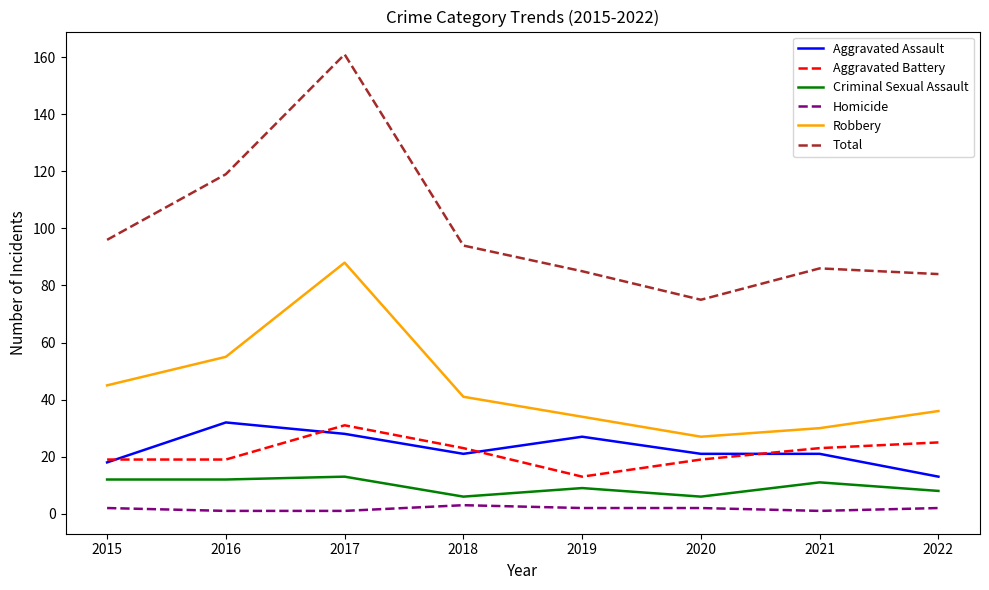

What is the highest value of the Criminal Sexual Assault series?

13